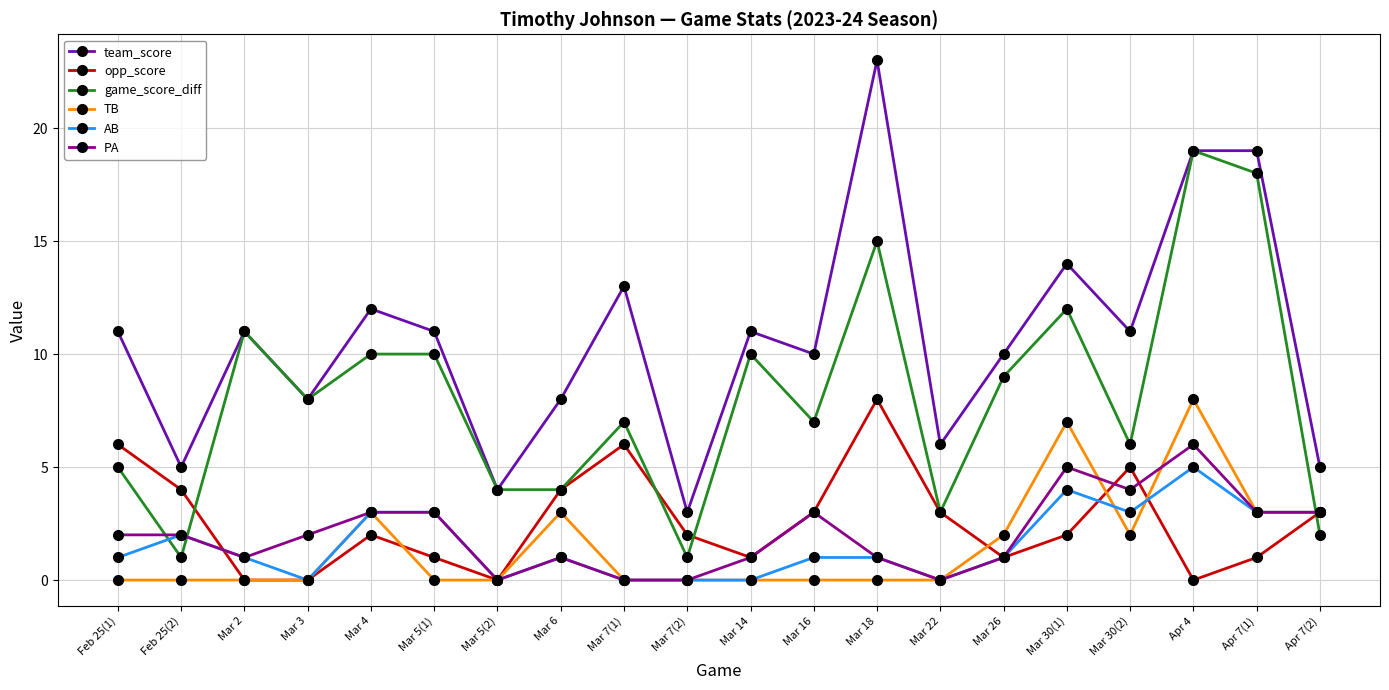

What is the label of the 16th point from the right?

Mar 4